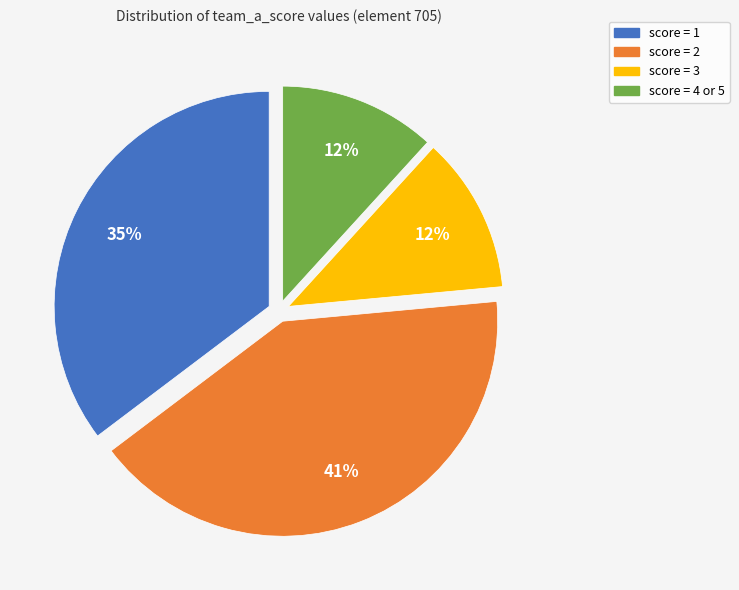

Does any single category account for the majority?

No